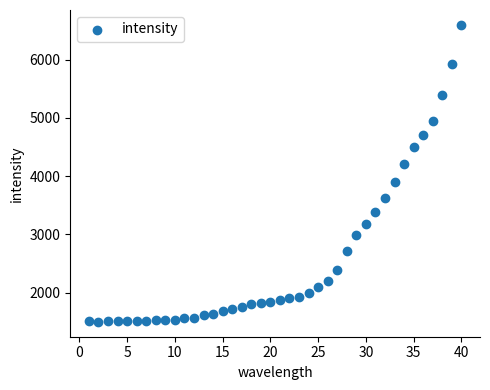

What is the range of Y values (max minus min)?

5095